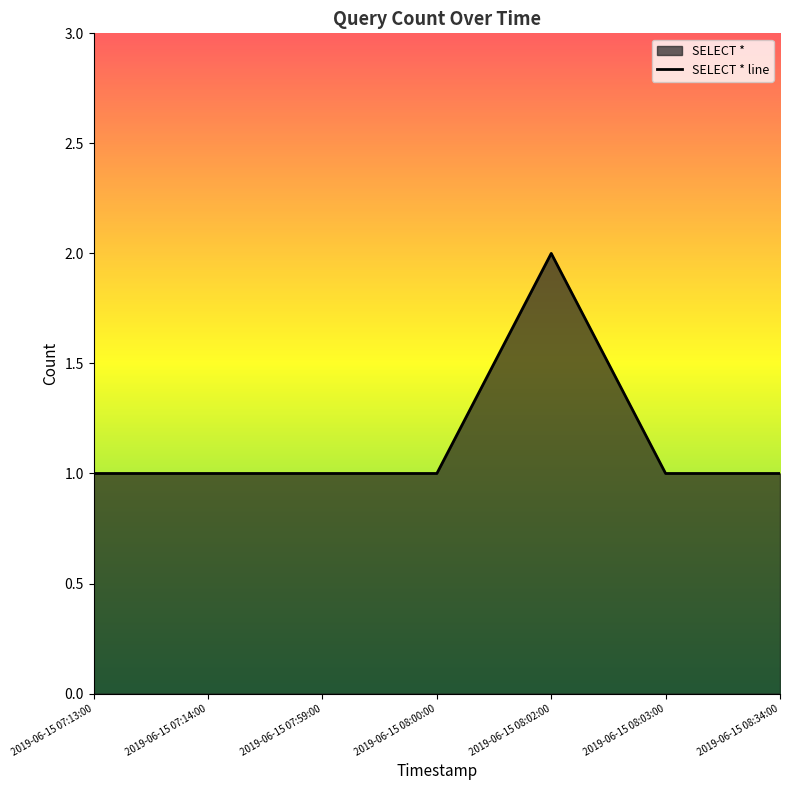

What is the label of the 1st point from the left?

2019-06-15 07:13:00